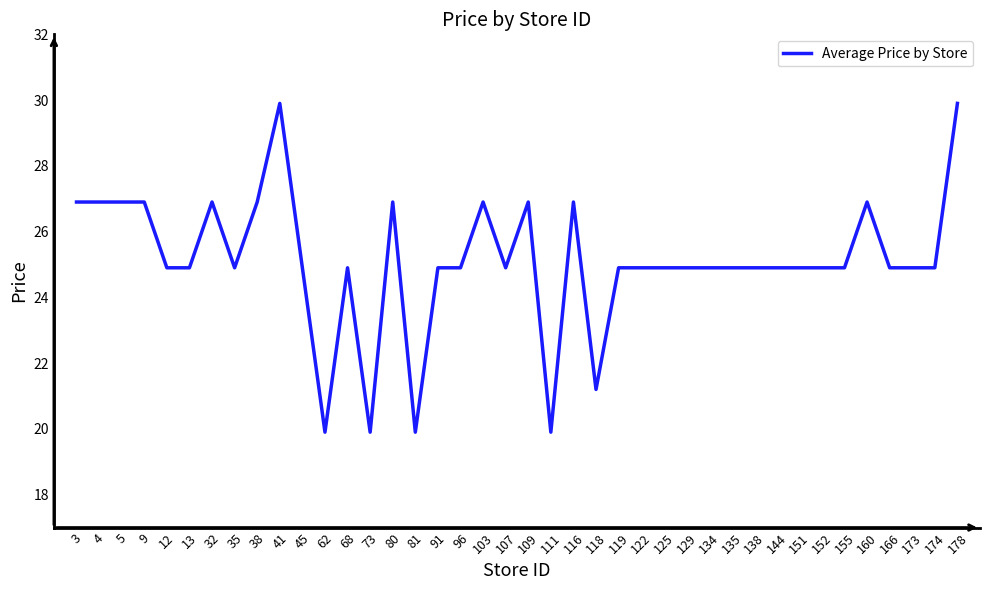

What is the ratio of the value at 155 to the value at 96?

1.0